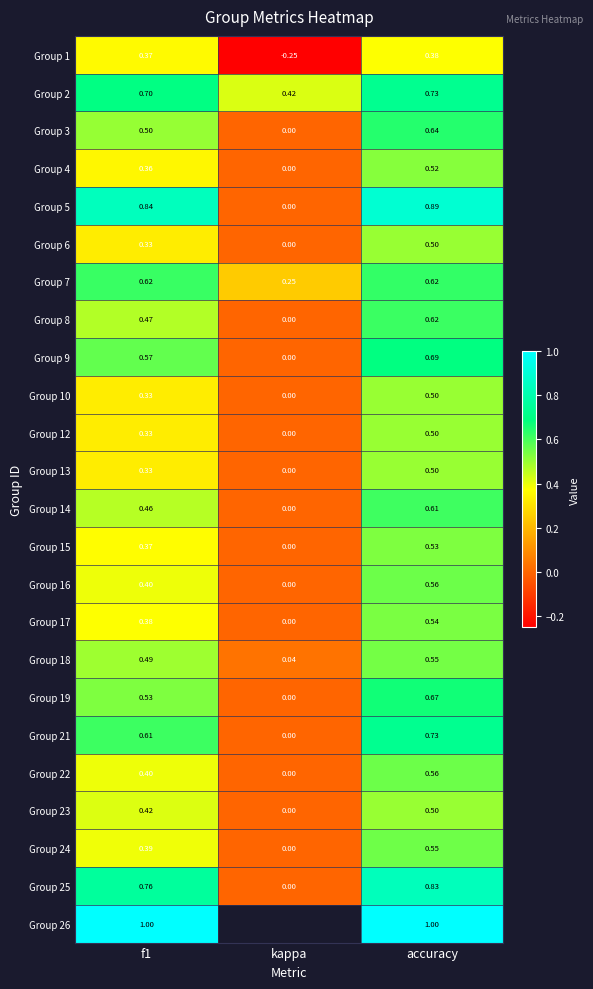

Which category has the highest value in the Group 2 series?

accuracy